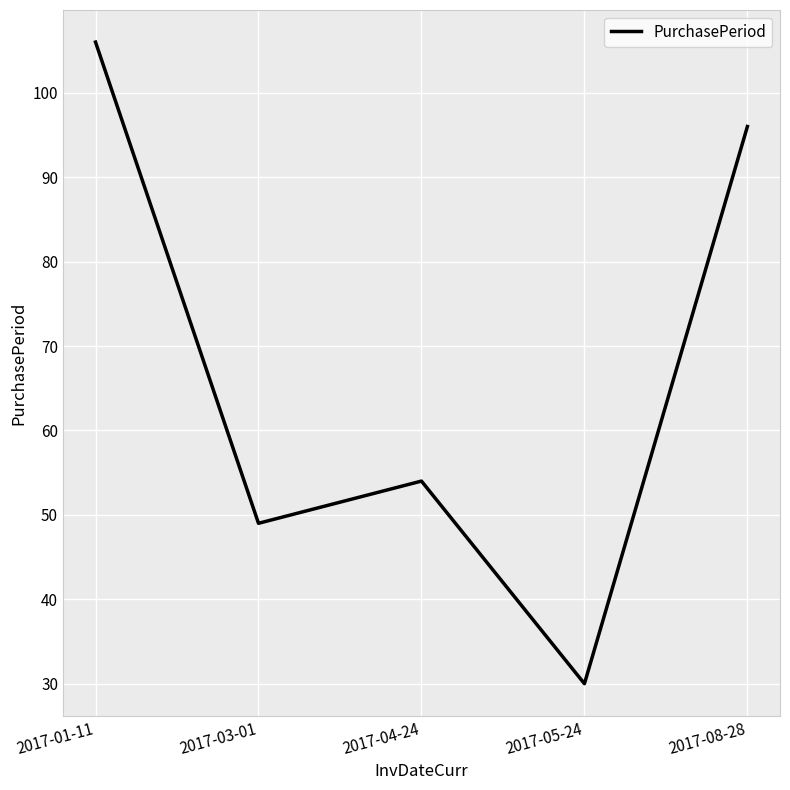

What position from the left is 2017-03-01?

2